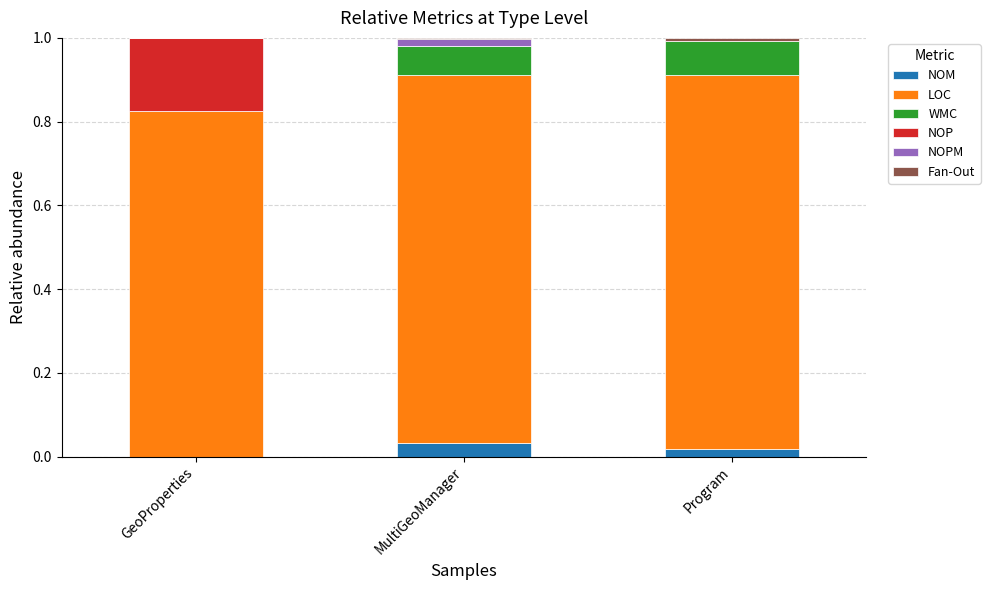

What is the total value across all series at GeoProperties?

1.0